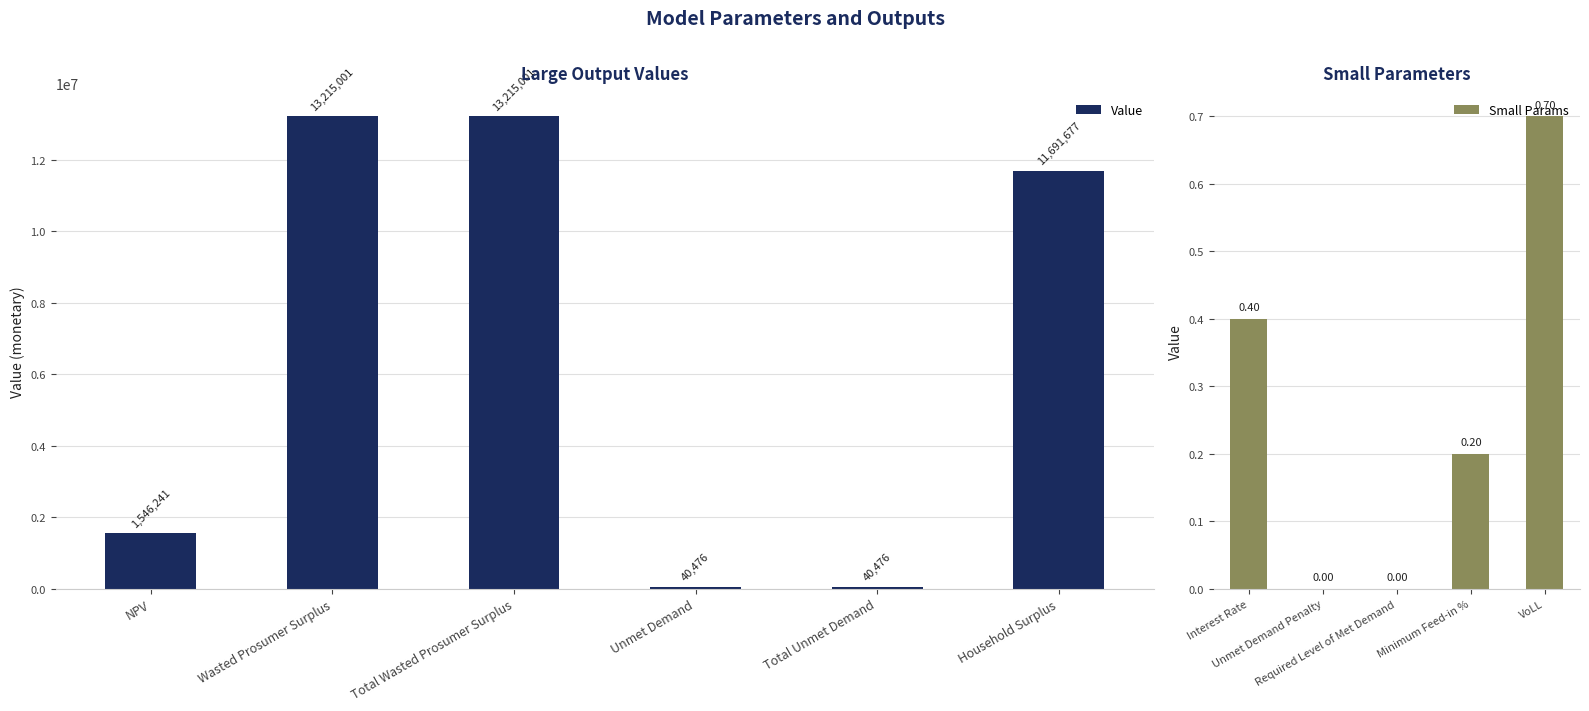

How many data points are less than 11691677?

3